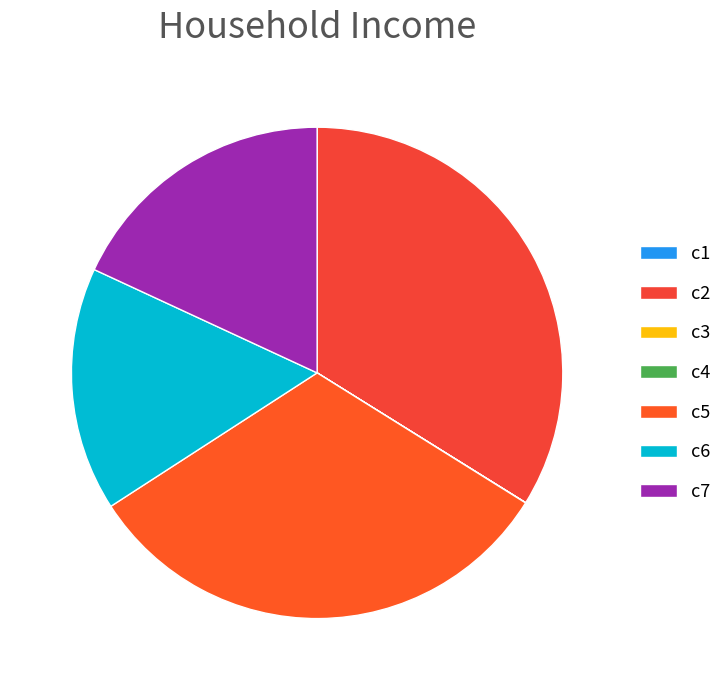

How much of the chart is everything except c4?

100.0%